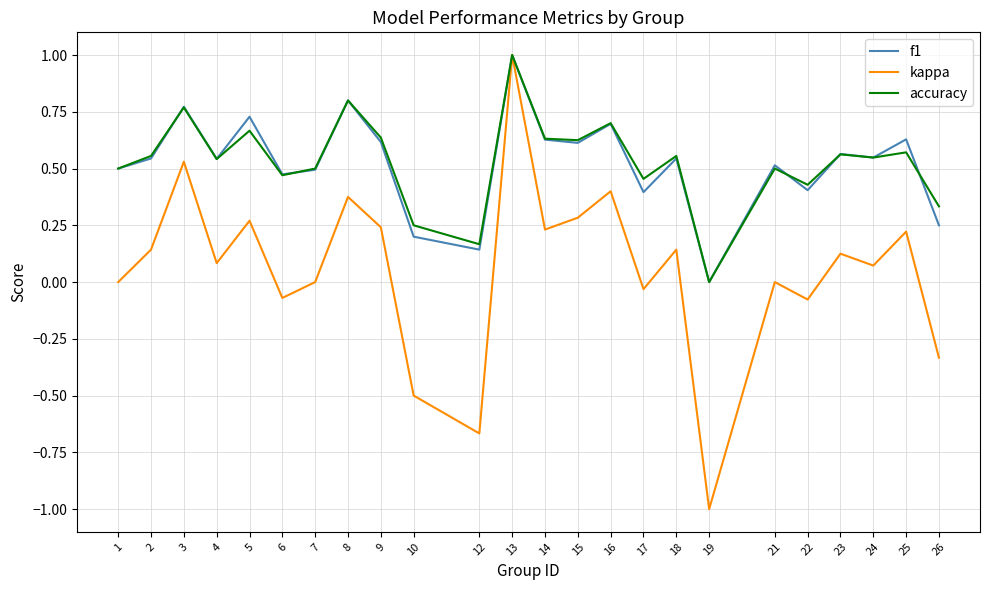

Which category has the highest value across all series?

13